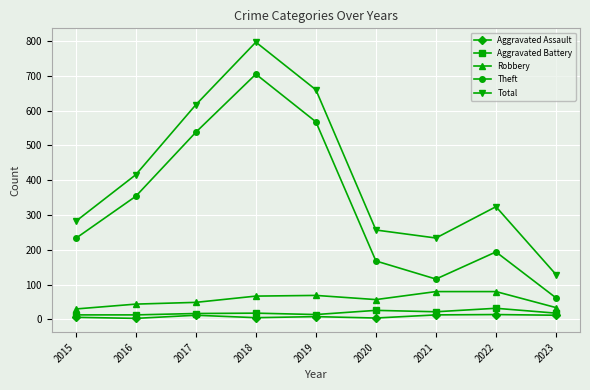

What is the value of the Aggravated Assault point at the 1st from the left?

6